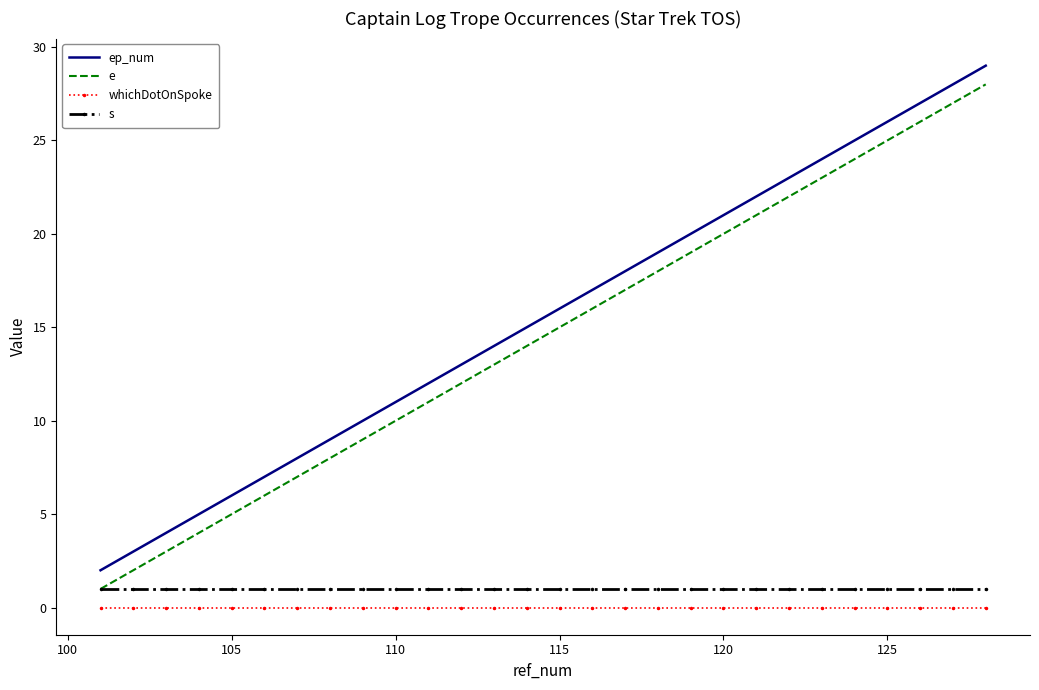

True or false: ep_num and s intersect in this chart.

False